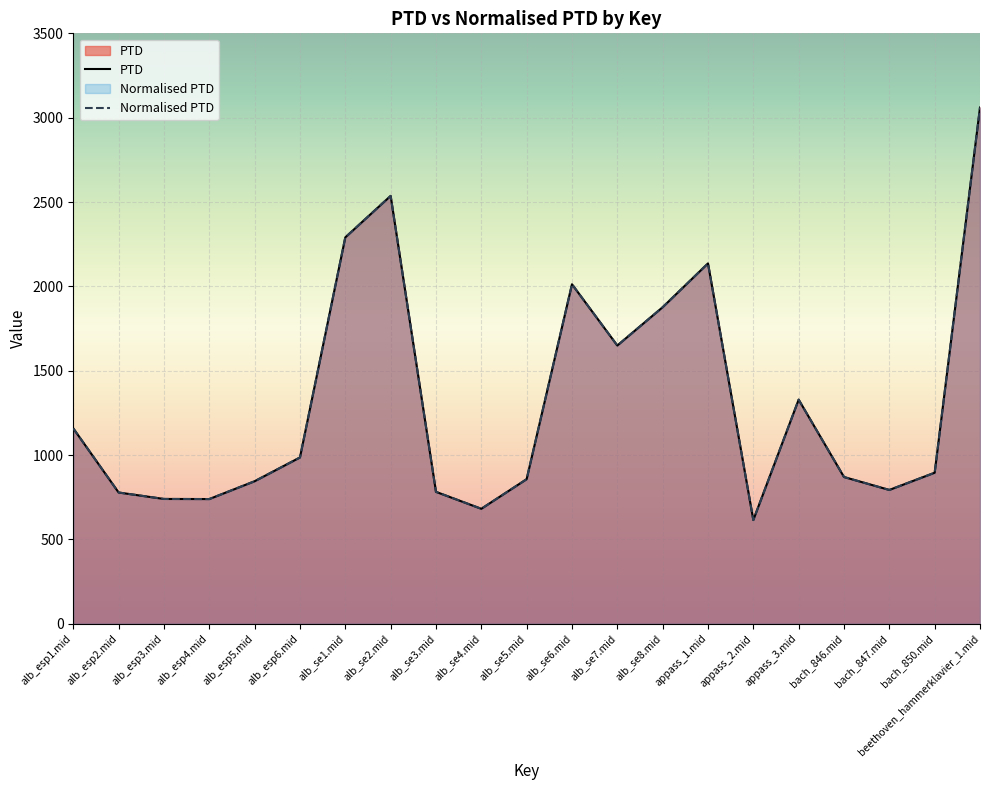

Which category has the lowest value in the Normalised PTD series?

appass_2.mid